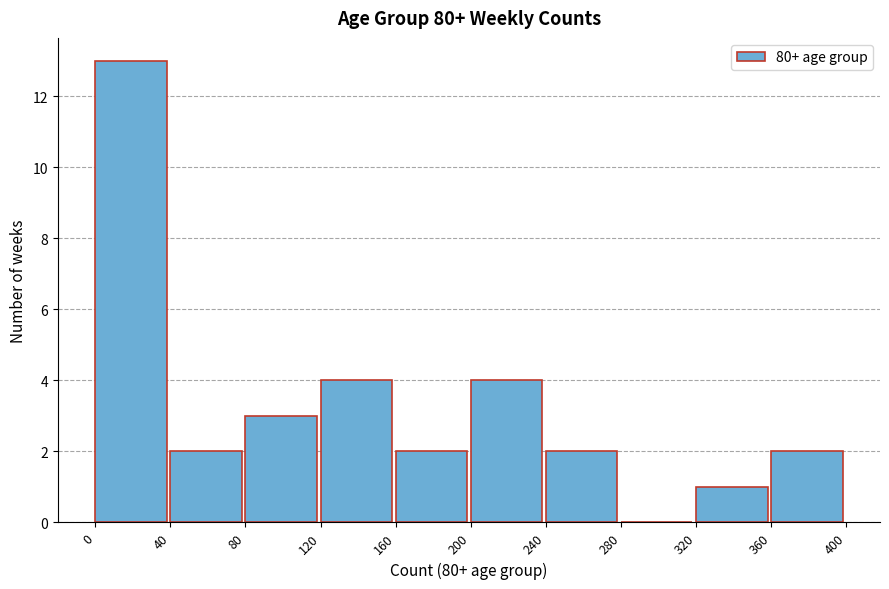

Over which range of the x-axis is the bar tallest?

0 to 40